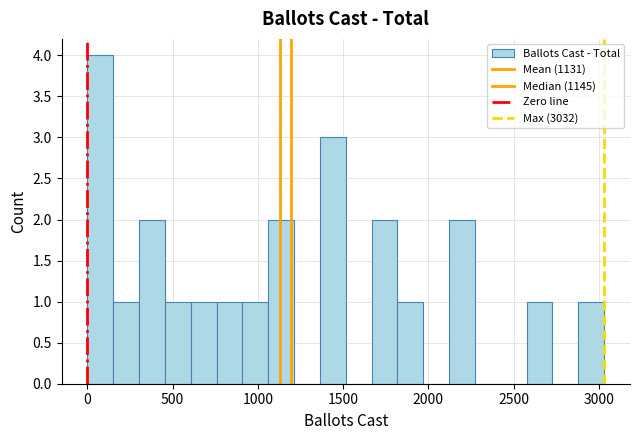

Read against the x-axis, roughly where is the centre of the tallest bar?

100